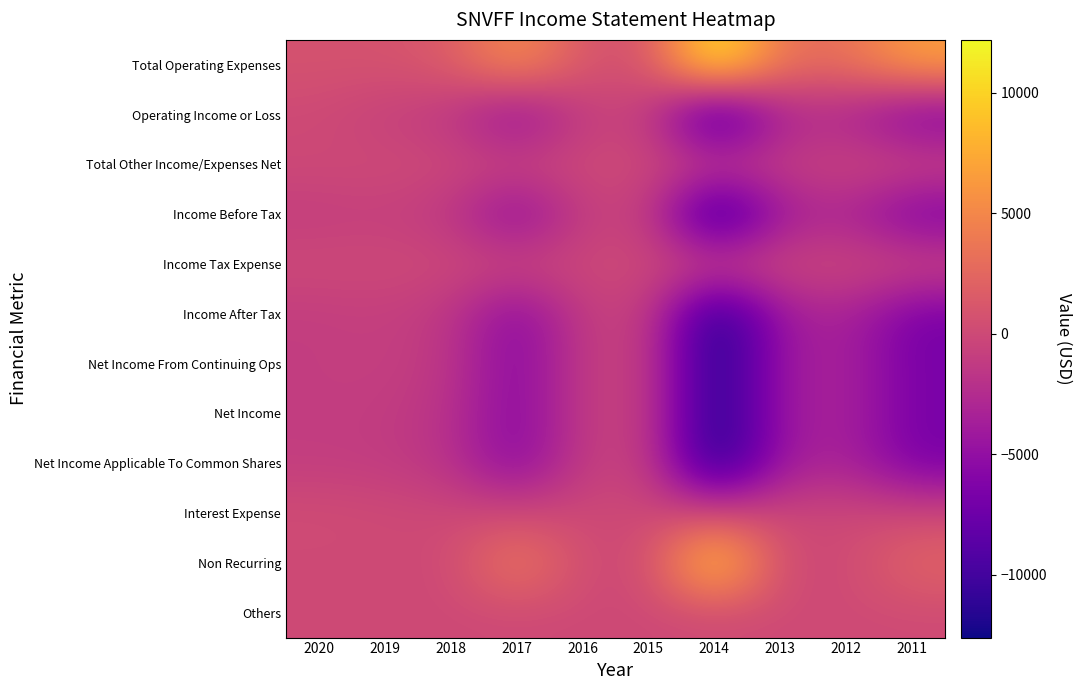

At which category is the sum across all series the highest?

2015